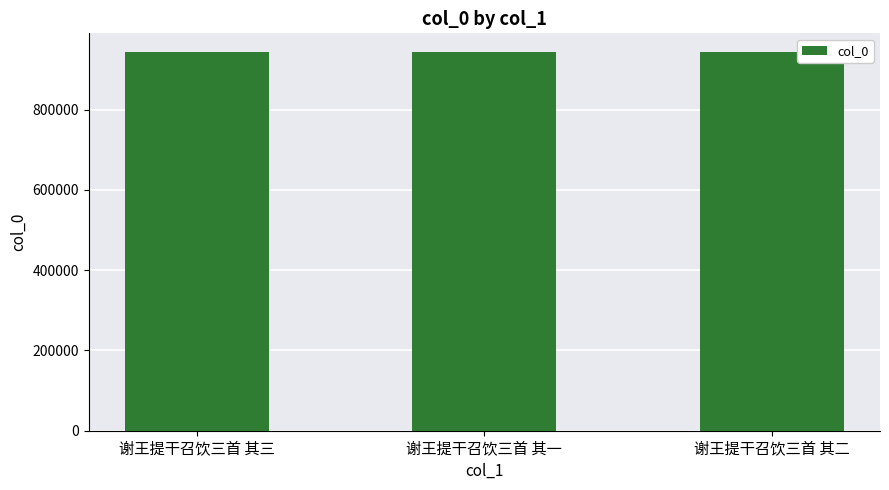

What position from the left is 谢王提干召饮三首 其二?

3